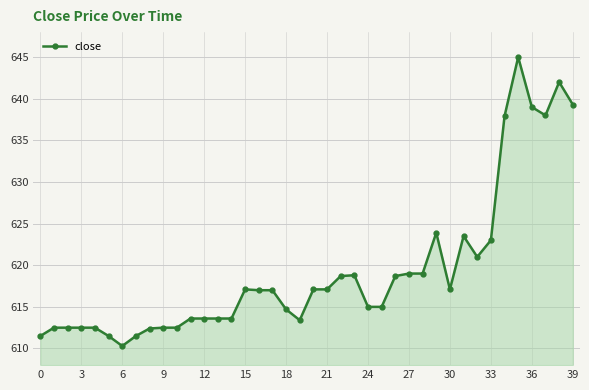

What is the average value?

619.3